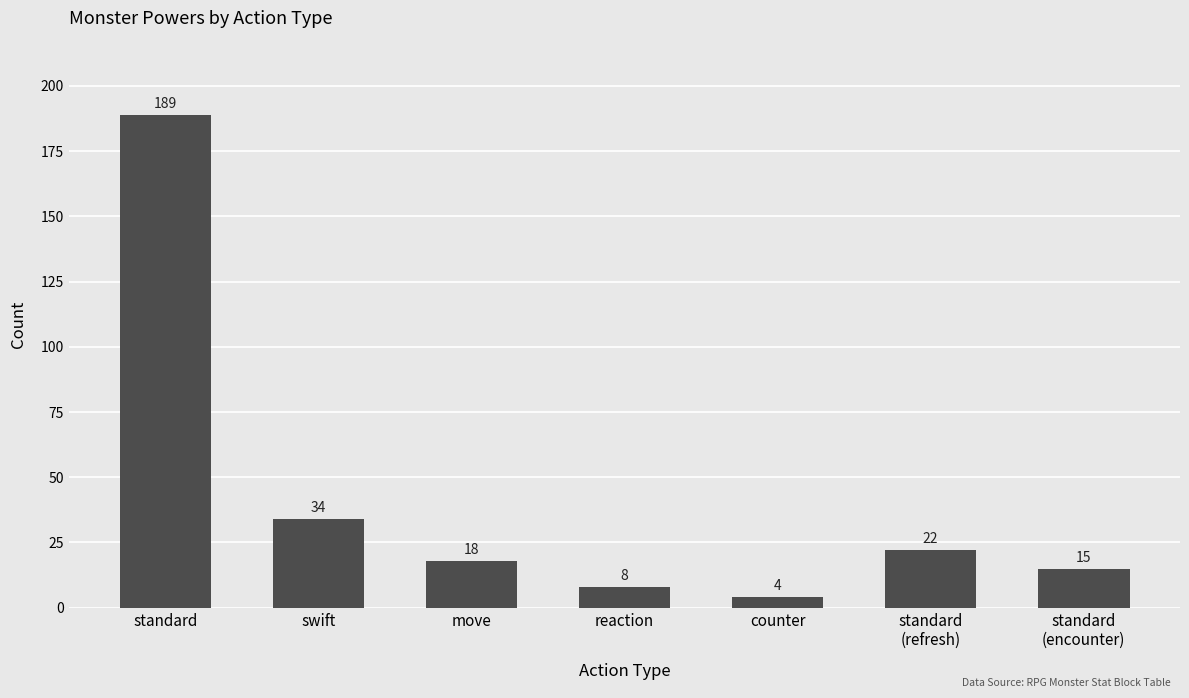

What is the ratio of the value at standard
(encounter) to the value at reaction?

1.9